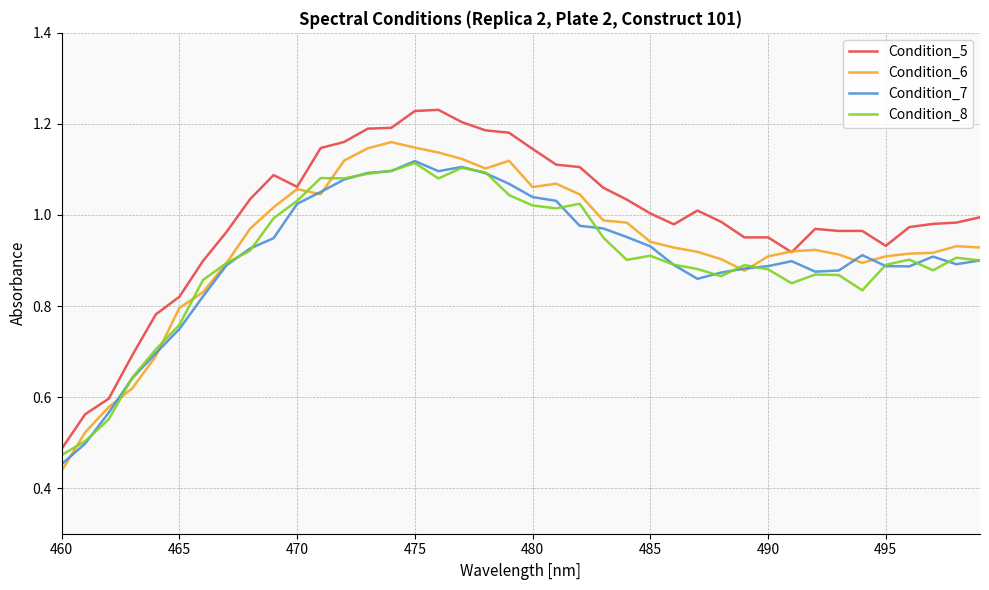

True or false: Condition_7 and Condition_5 cross at least once.

False